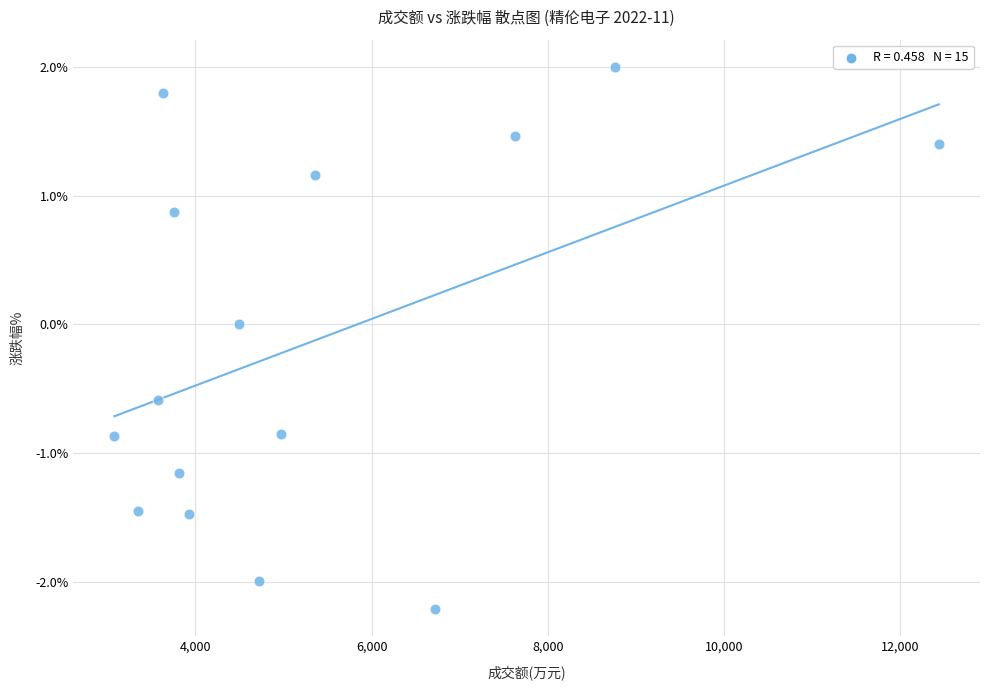

What is the range of Y values (max minus min)?

4.2